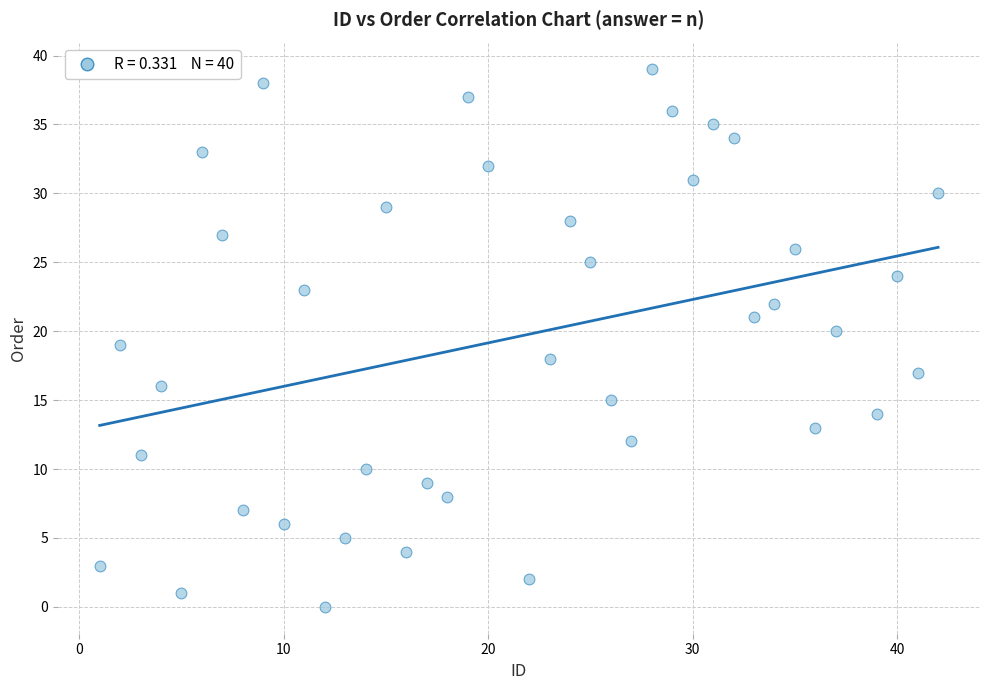

What is the range of X values (max minus min)?

41